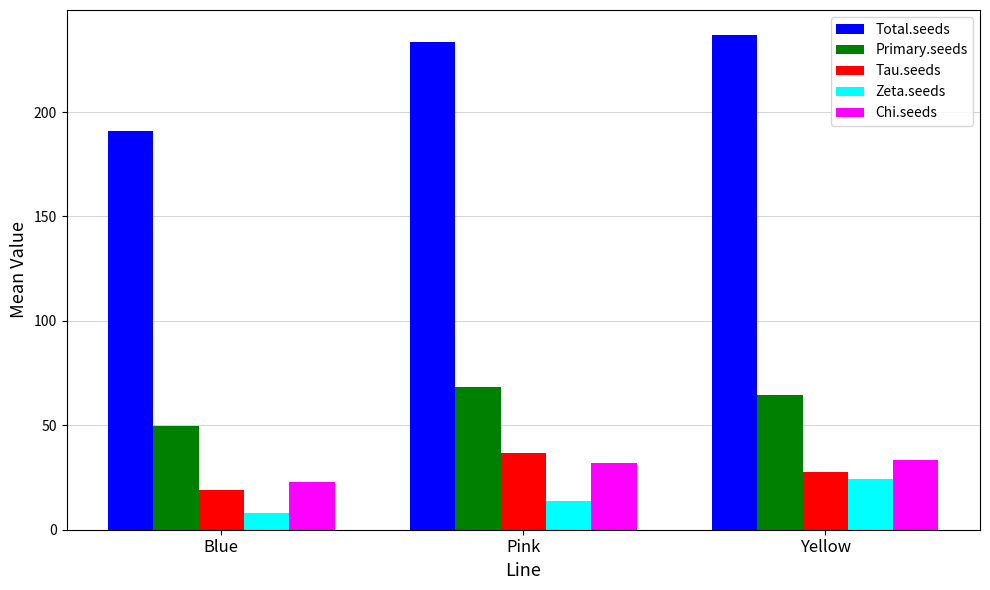

What value does the Tau.seeds series have at Blue?

19.0